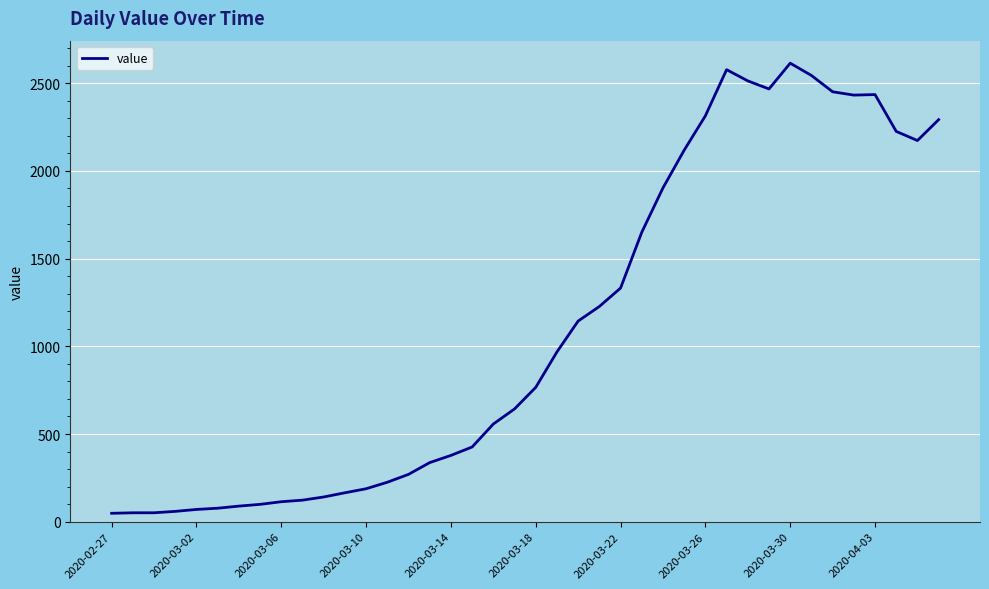

What is the maximum value shown in the chart?

2614